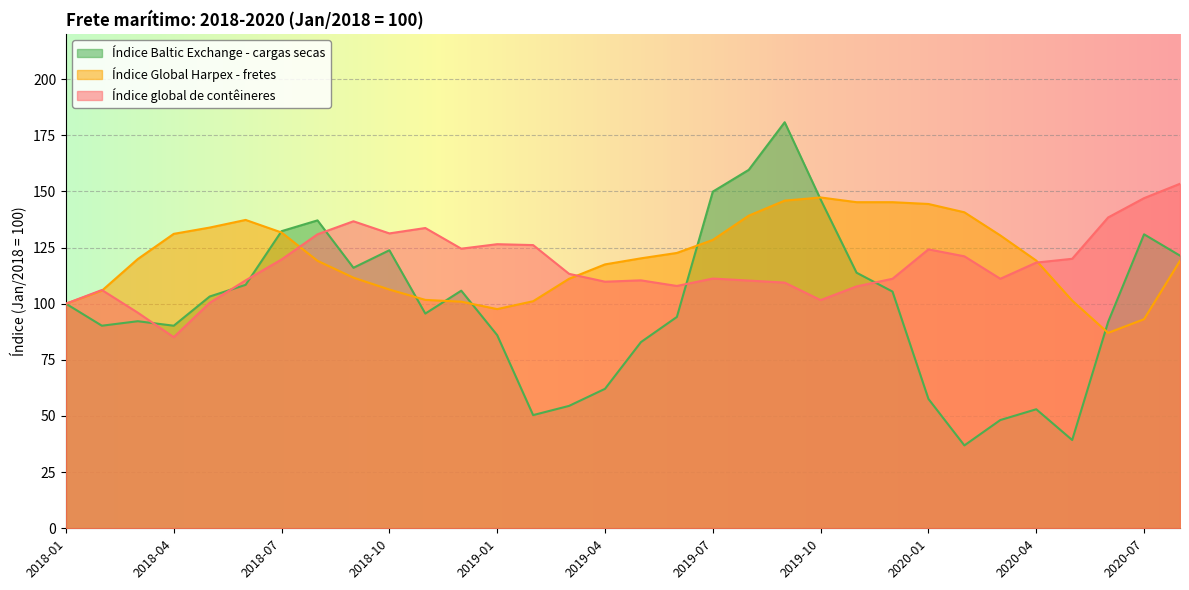

What is the difference between the maximum and minimum values in the Índice Baltic Exchange - cargas secas series?

143.9